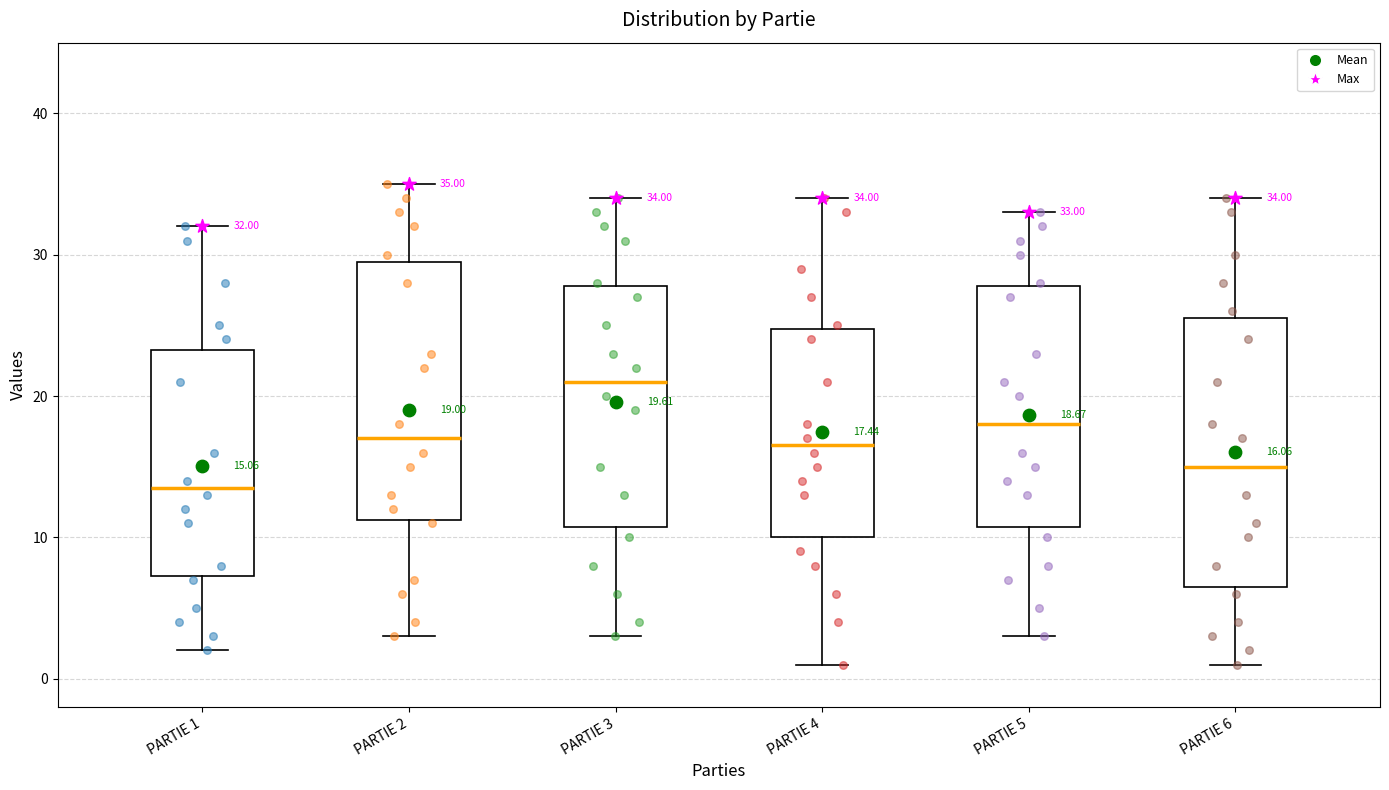

Which box's median line is the highest?

PARTIE 3